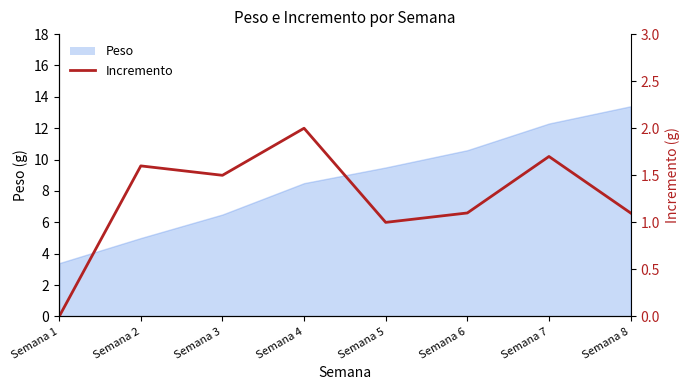

How many positive values are there?

7